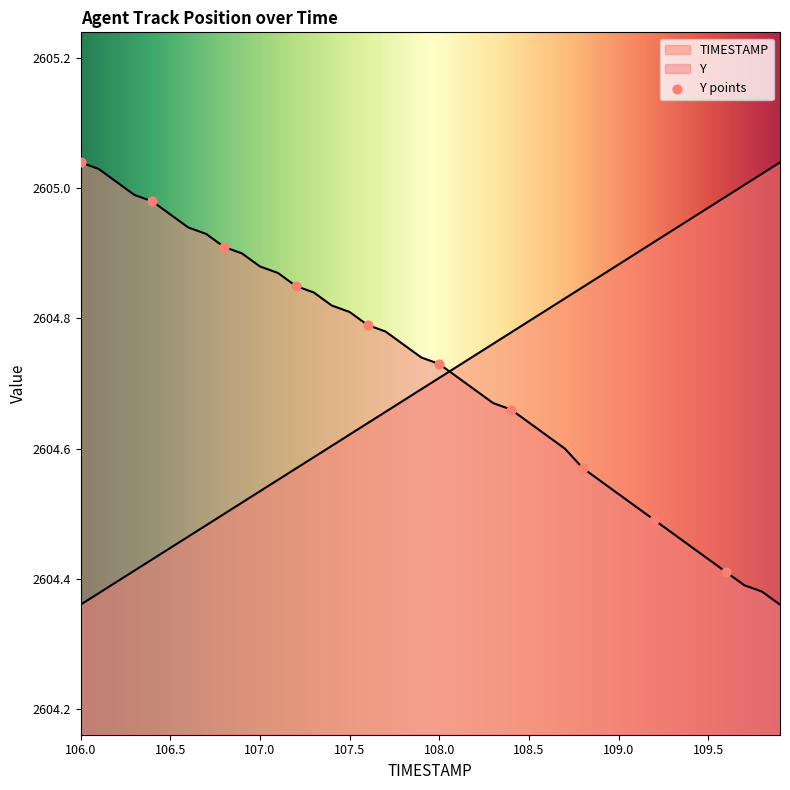

Which series reaches the minimum Y coordinate?

TIMESTAMP